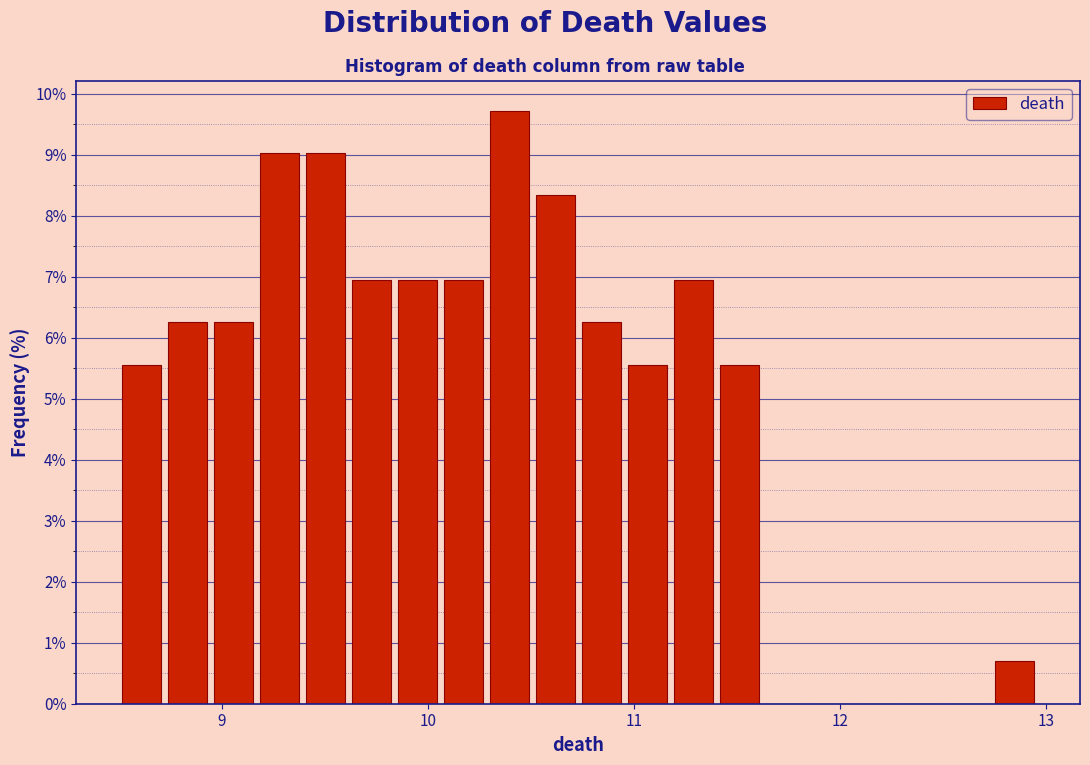

Read against the x-axis, roughly where is the centre of the tallest bar?

10.4